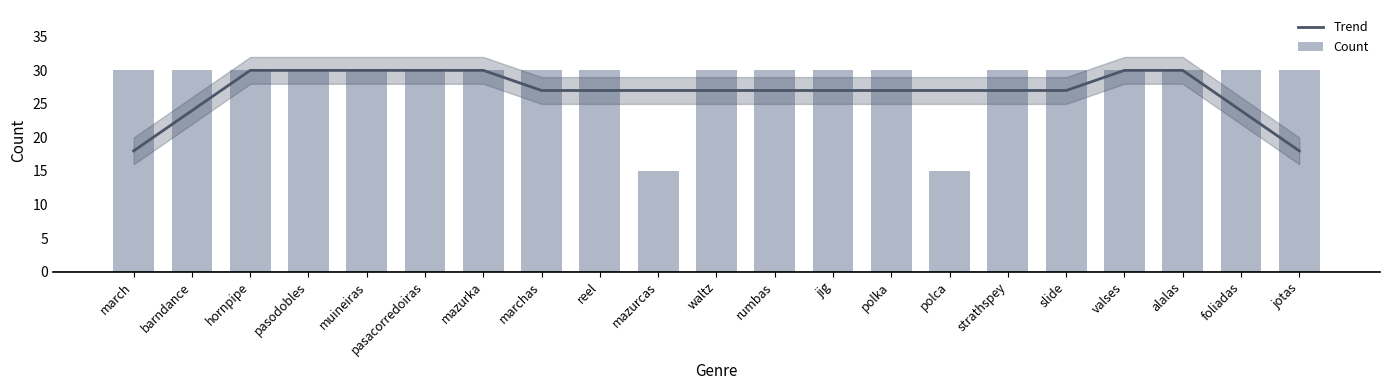

What is the greatest value displayed?

30